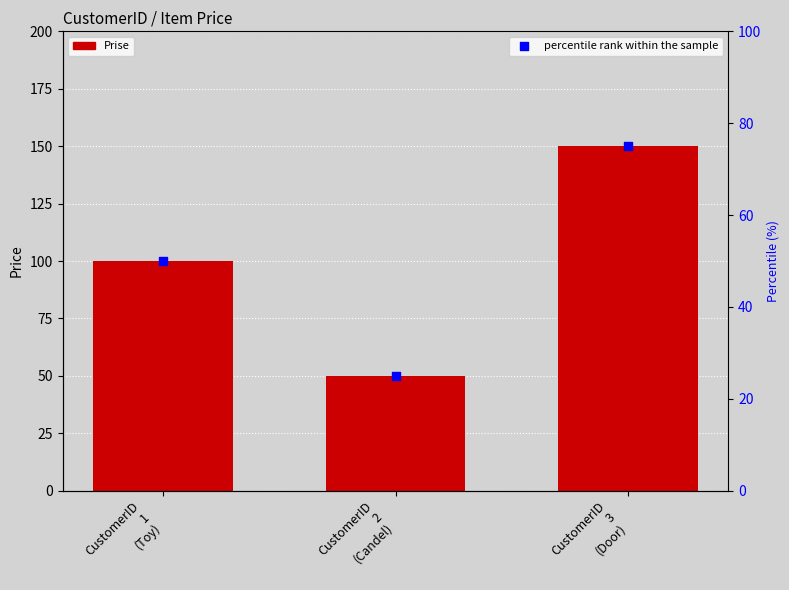

Which series contains the highest Y value?

Prise